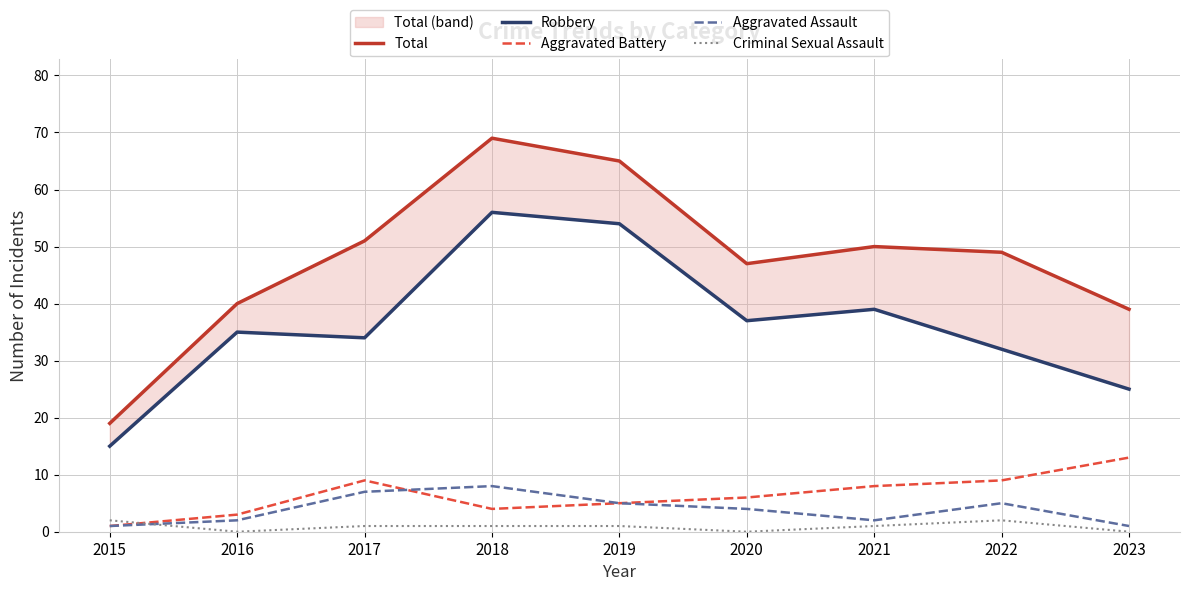

True or false: Total and Aggravated Battery cross at least once.

False